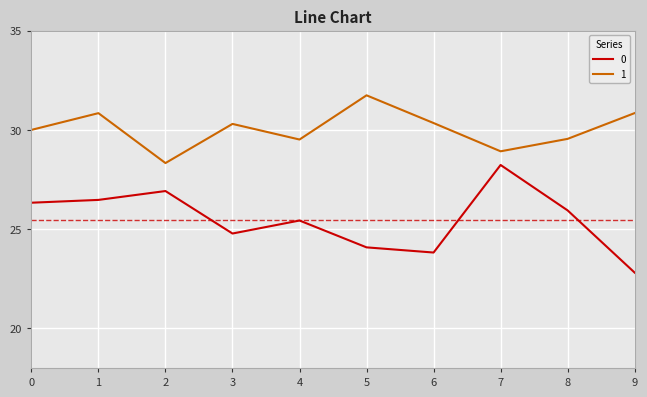

How many series are shown in this chart?

2